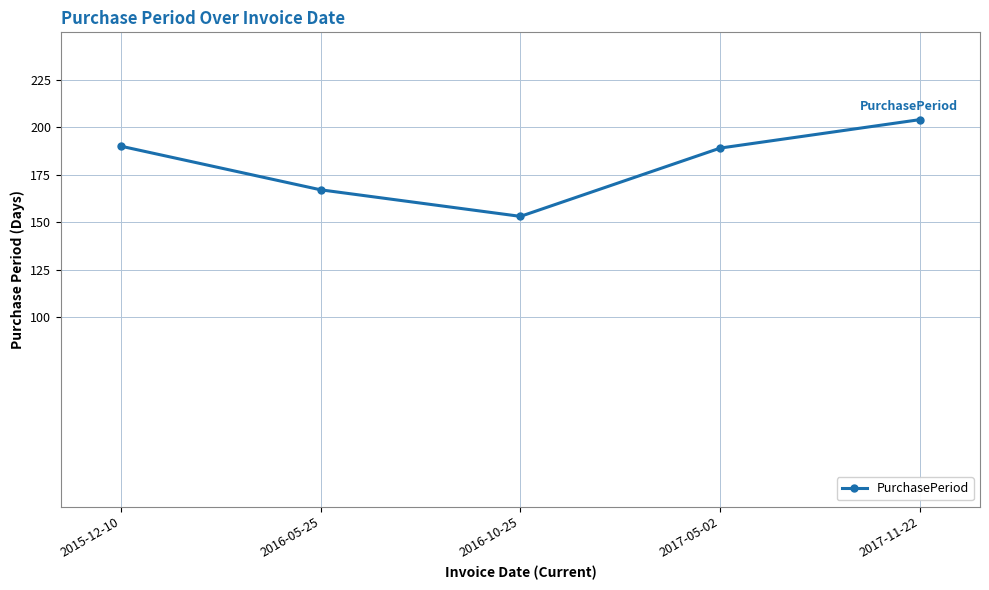

What is the difference between the maximum and minimum values?

51